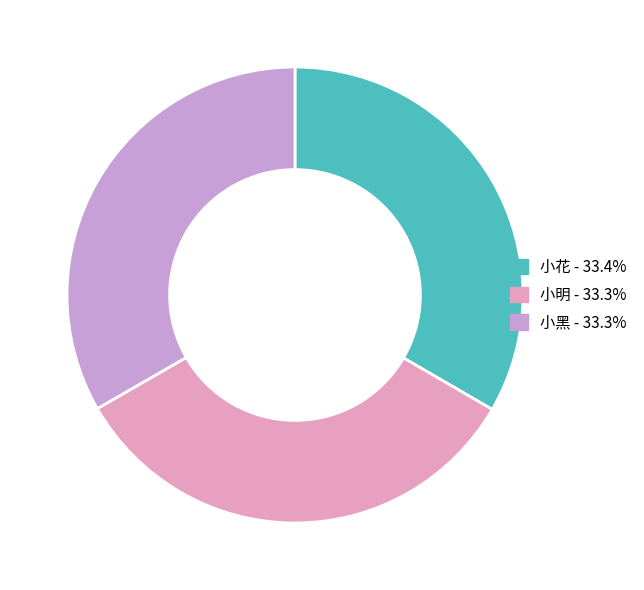

What is the ratio of the value at 小明 - 33.3% to the value at 小花 - 33.4%?

1.0